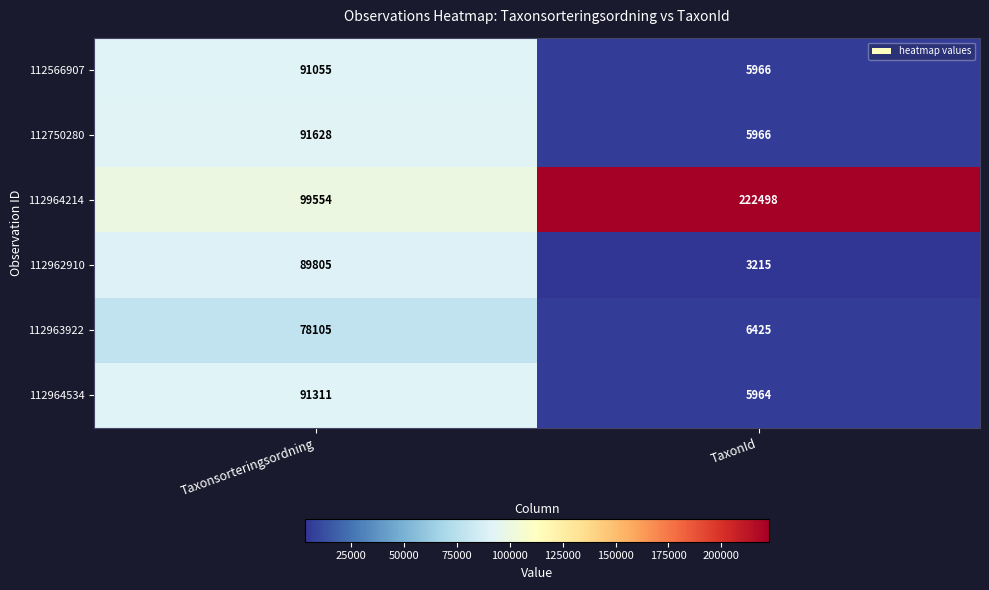

At which category is the sum across all series the highest?

Taxonsorteringsordning